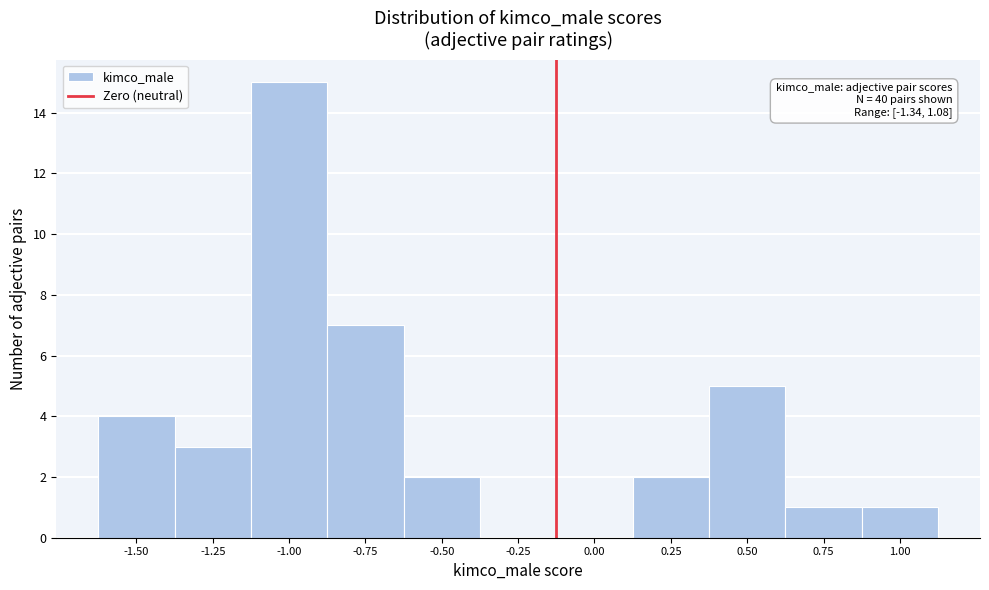

Reading right to left, extract all data points from this chart.

1.00=1	0.75=1	0.50=5	0.25=2	0.00=0	-0.25=0	-0.50=2	-0.75=7	-1.00=15	-1.25=3	-1.50=4